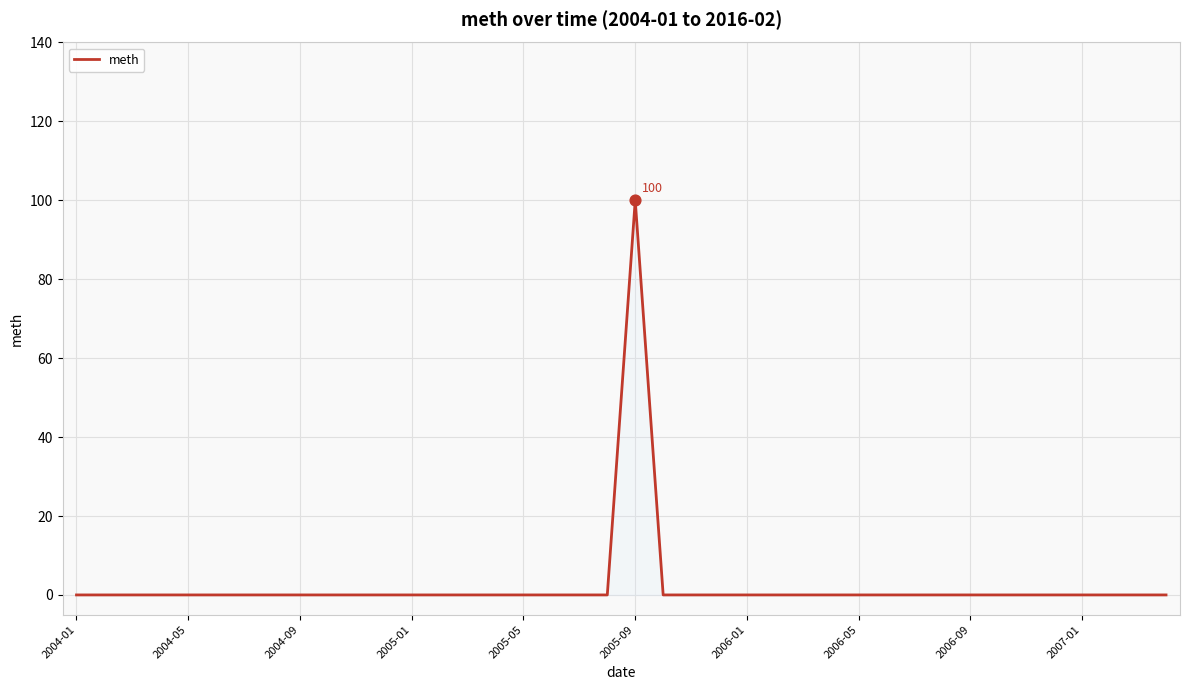

What is the difference between the maximum and minimum values?

100